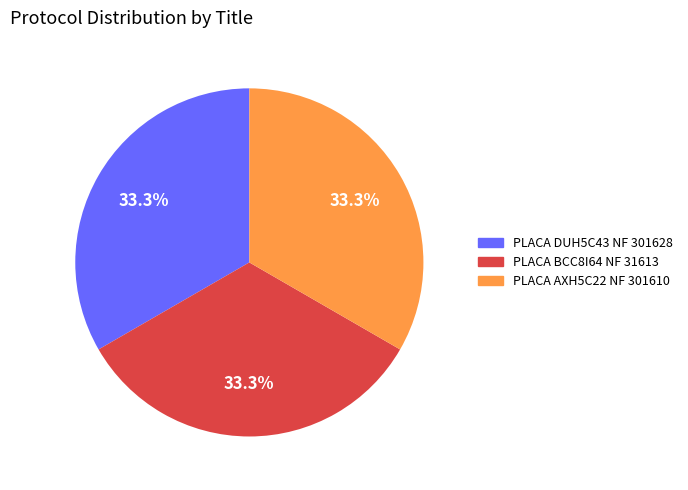

Does any single category account for the majority?

No